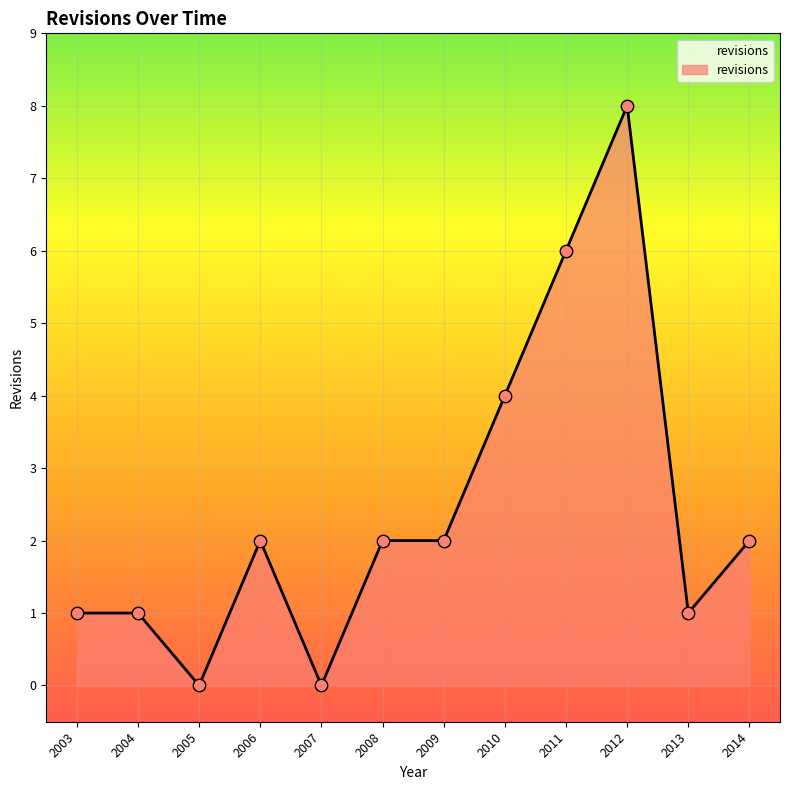

Which has a higher value, 2007 or 2009?

2009